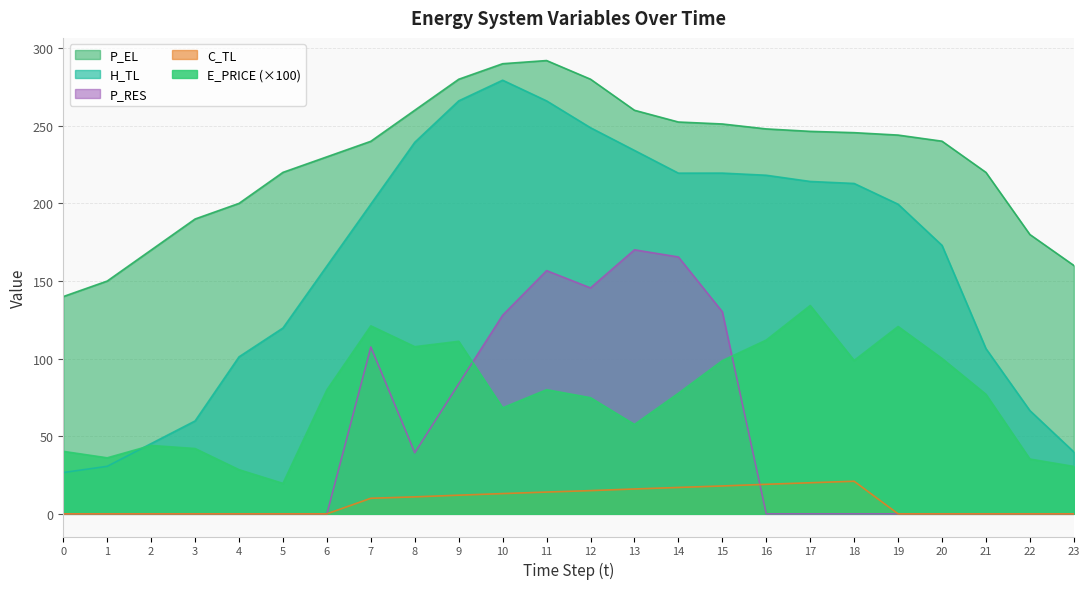

What is the difference between the second highest and second lowest values in the P_EL series?

140.0